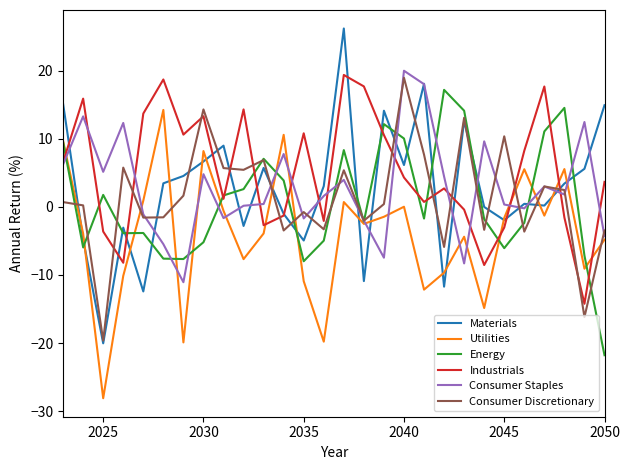

What is the greatest value displayed?

26.2